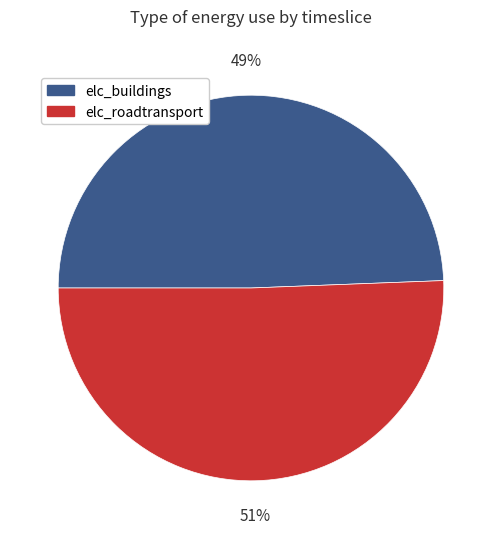

The elc_buildings slice represents 49% of the pie. True or false?

True